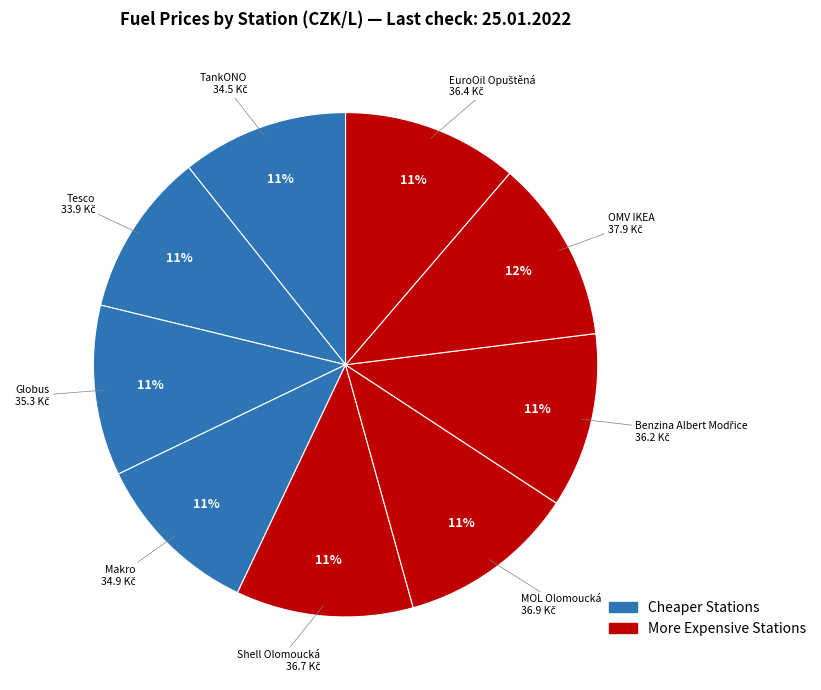

How many segments does this pie chart have?

9